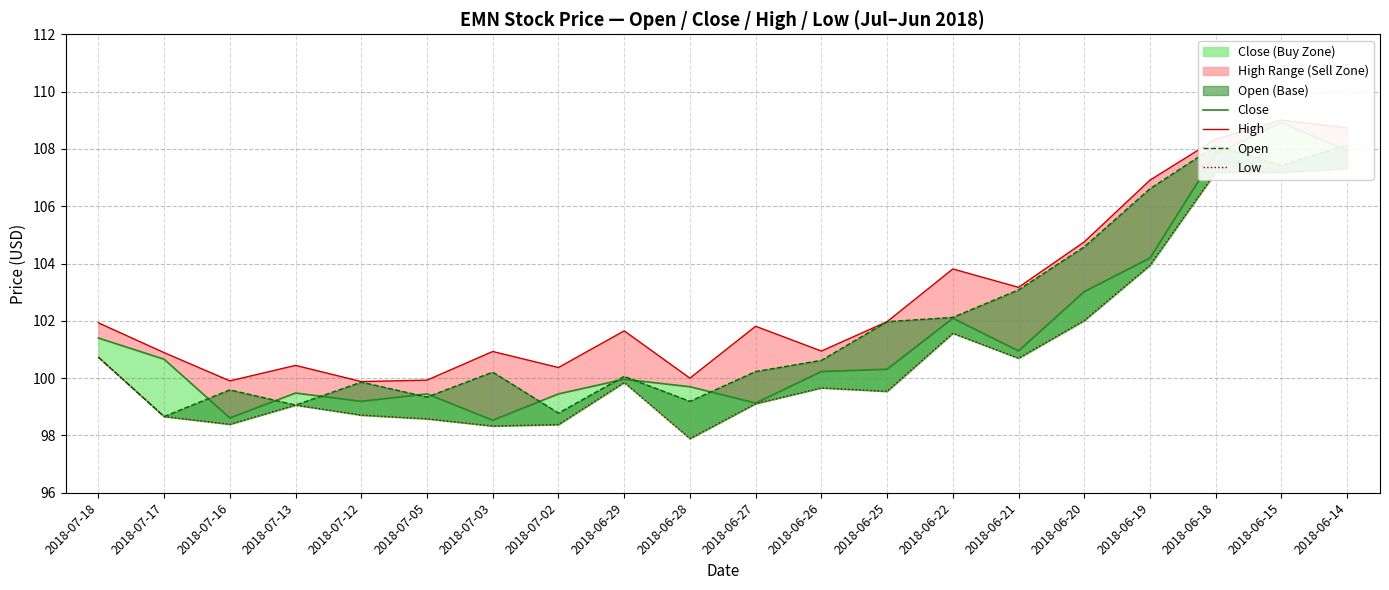

List the series in order of their overall mean, lowest first.

Low, Close, Open, High